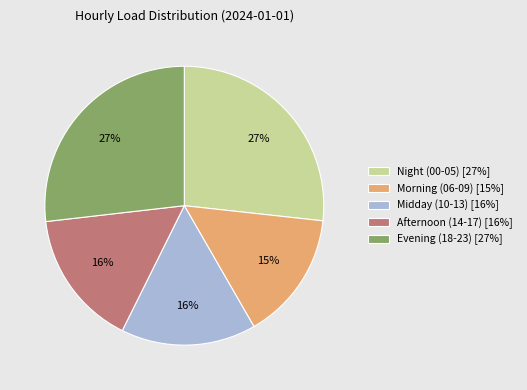

Is the sum of Evening (18-23) [27%] and Morning (06-09) [15%] greater than half?

No